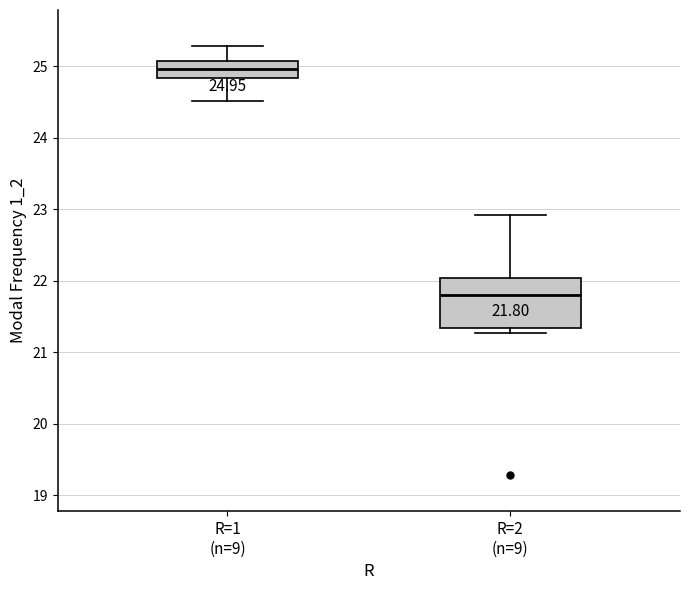

Comparing the boxes themselves (not the whiskers), which one is the tallest?

R=2 (n=9)